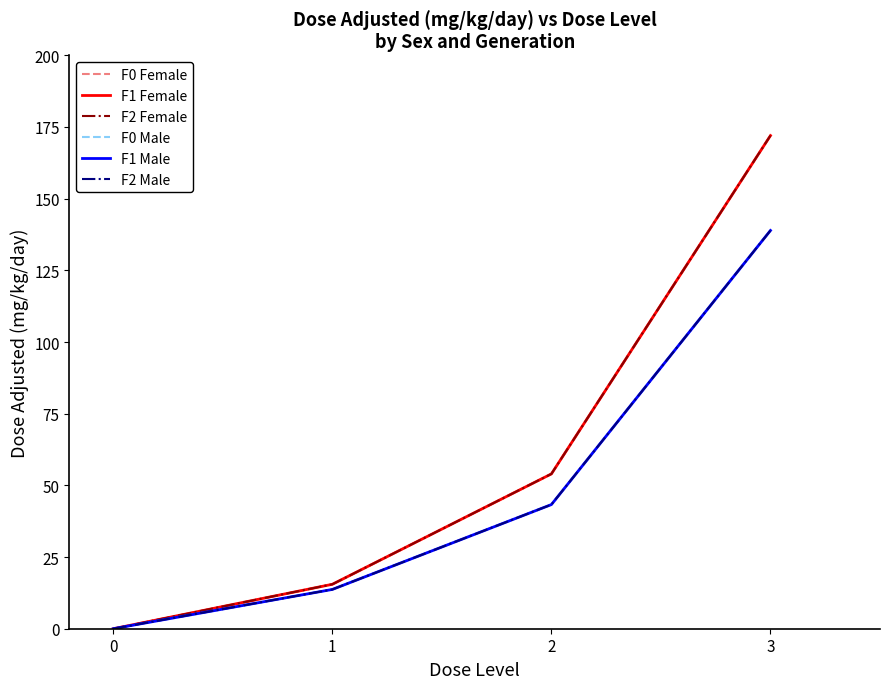

At which label does F2 Female first exceed 54?

3